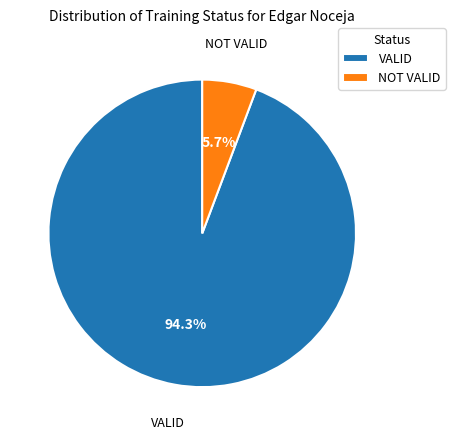

What is the majority slice?

VALID